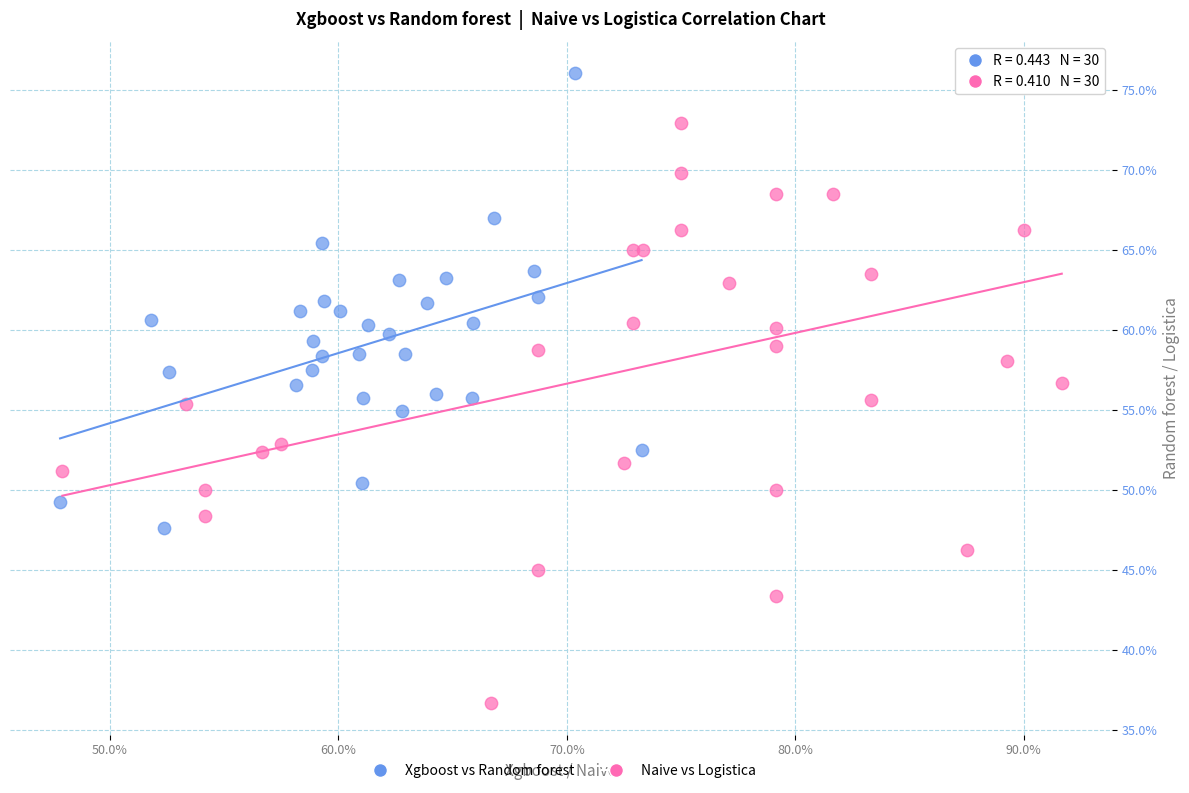

Which series reaches the minimum Y coordinate?

Naive vs Logistica